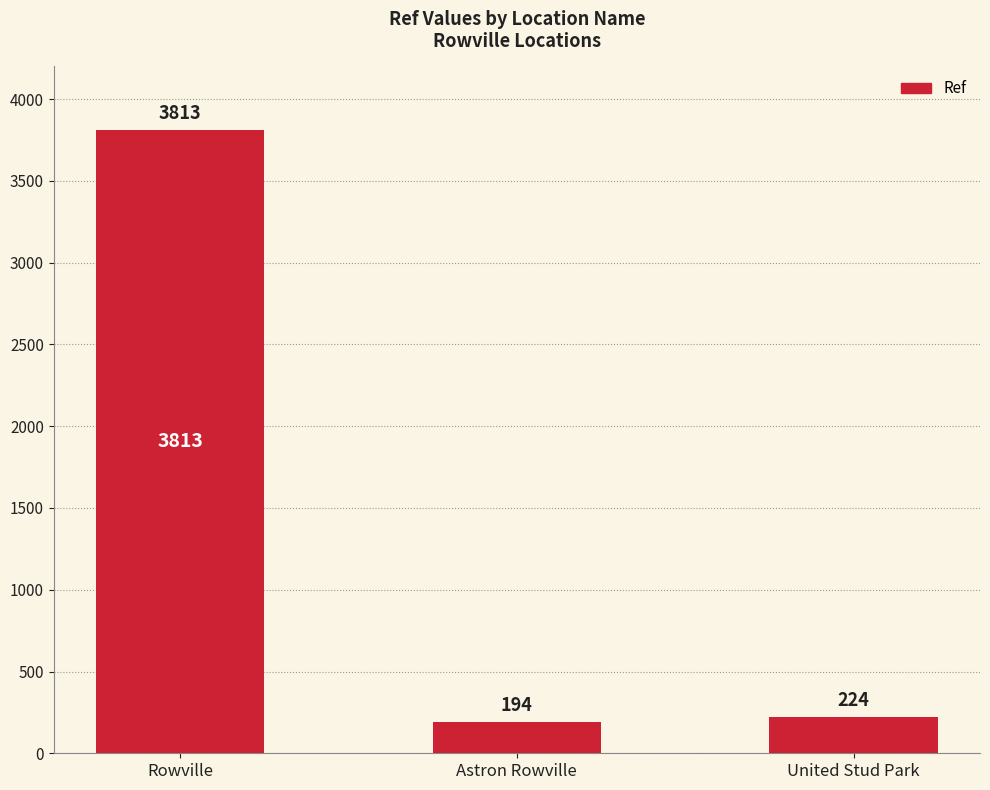

How many values are below 224?

1